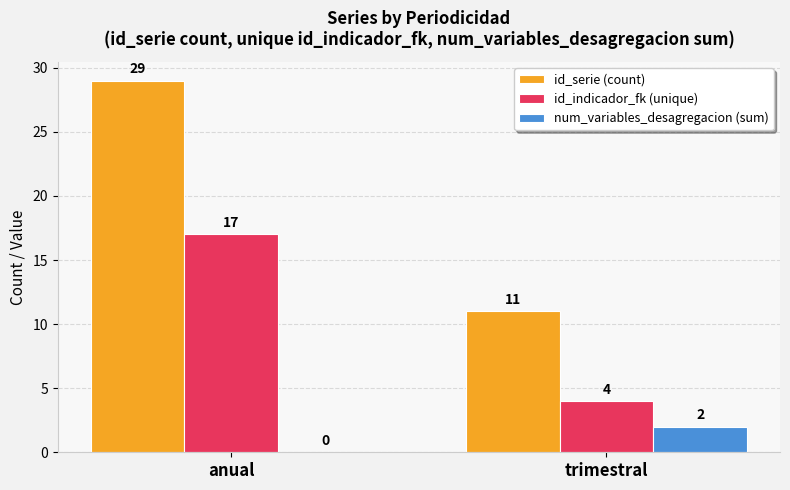

At which label is id_indicador_fk (unique) closest to 10?

trimestral